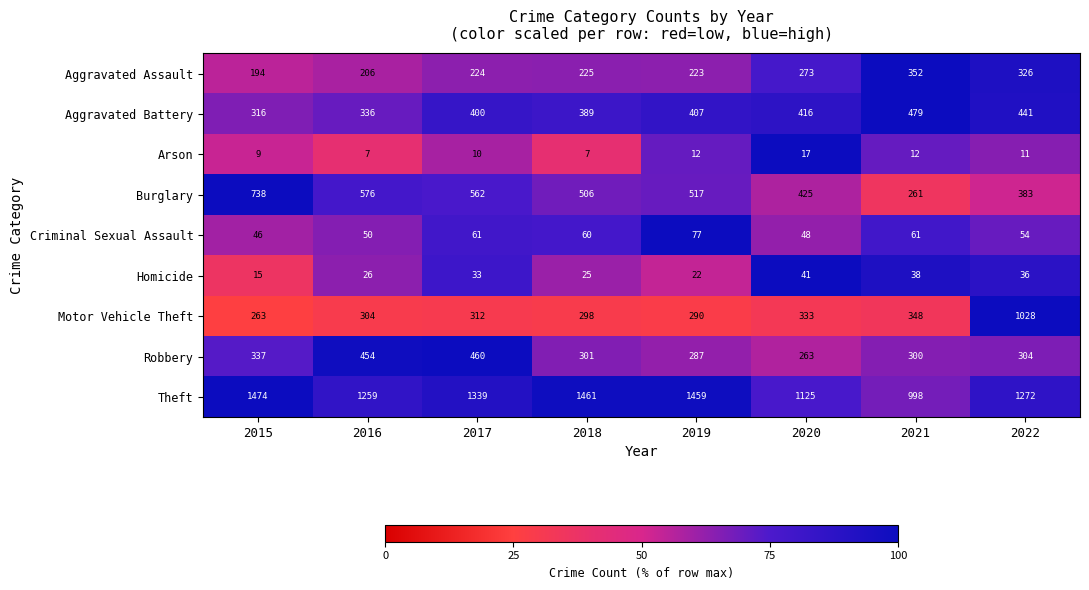

Which series has the largest total across all categories?

Theft